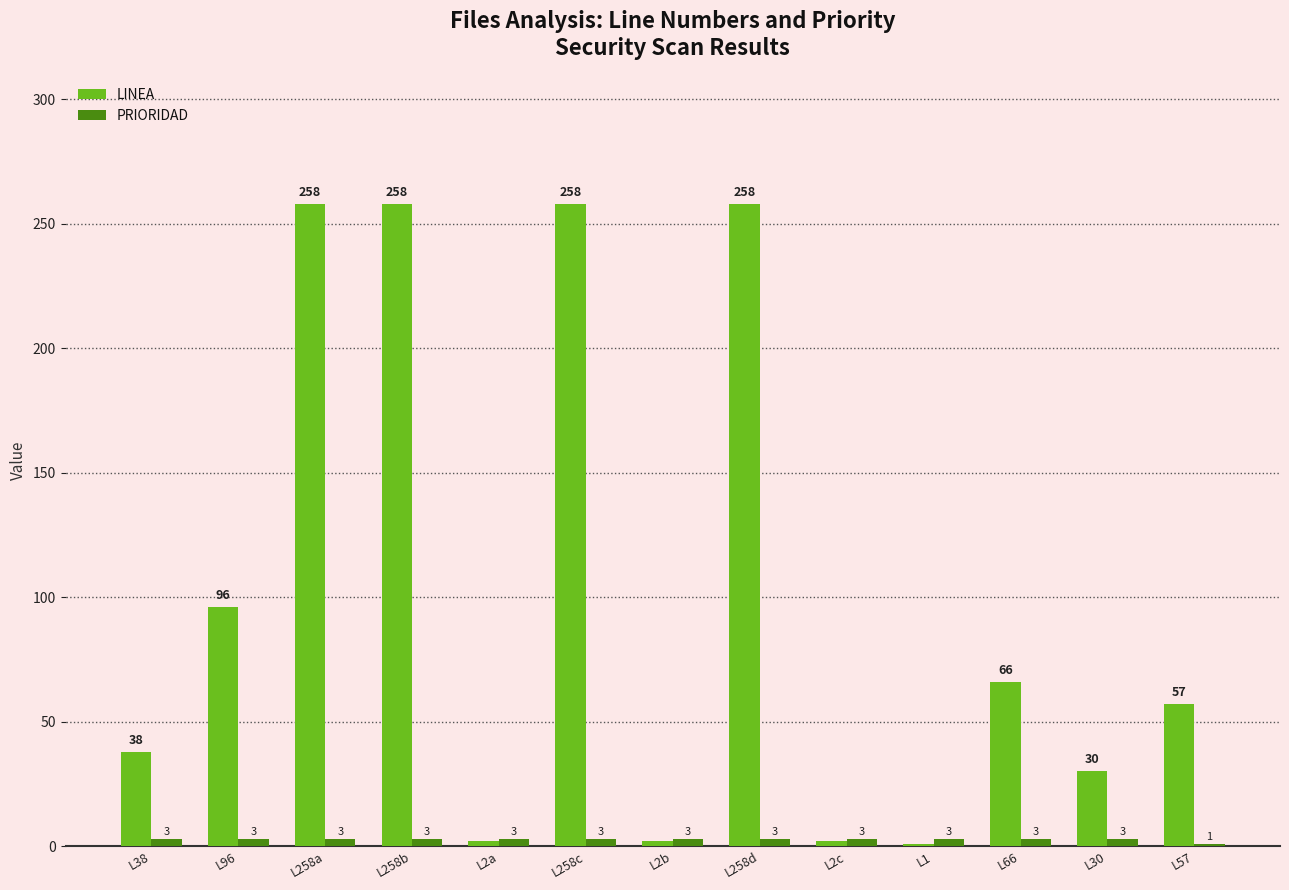

How many bars are there in each group?

2